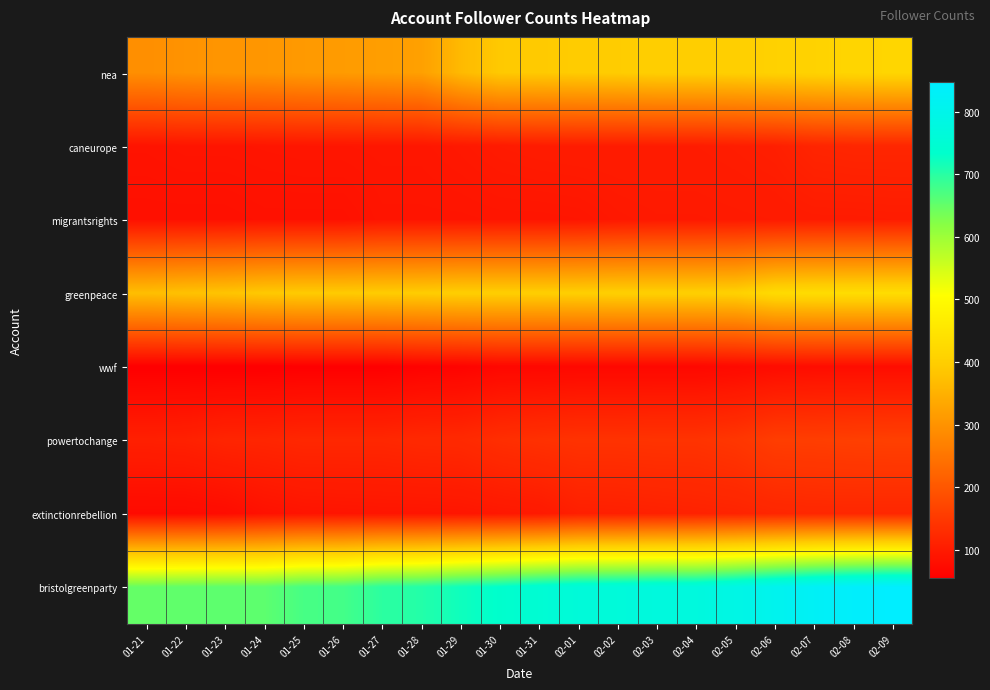

Reading left to right, what are all the values shown in this chart?

nea: 01-21=293	01-22=299	01-23=303	01-24=306	01-25=311	01-26=314	01-27=318	01-28=321	01-29=364	01-30=390	01-31=391	02-01=394	02-02=396	02-03=400	02-04=400	02-05=402	02-06=407	02-07=410	02-08=415	02-09=417
caneurope: 01-21=87	01-22=89	01-23=89	01-24=90	01-25=91	01-26=91	01-27=92	01-28=92	01-29=95	01-30=99	01-31=101	02-01=102	02-02=102	02-03=102	02-04=102	02-05=104	02-06=107	02-07=116	02-08=118	02-09=118
migrantsrights: 01-21=82	01-22=82	01-23=82	01-24=84	01-25=84	01-26=84	01-27=89	01-28=89	01-29=89	01-30=90	01-31=90	02-01=91	02-02=95	02-03=97	02-04=97	02-05=98	02-06=99	02-07=101	02-08=101	02-09=102
greenpeace: 01-21=372	01-22=378	01-23=382	01-24=390	01-25=393	01-26=393	01-27=395	01-28=396	01-29=400	01-30=400	01-31=400	02-01=401	02-02=403	02-03=403	02-04=403	02-05=405	02-06=428	02-07=431	02-08=432	02-09=432
wwf: 01-21=54	01-22=54	01-23=54	01-24=54	01-25=55	01-26=55	01-27=55	01-28=59	01-29=61	01-30=67	01-31=67	02-01=68	02-02=68	02-03=68	02-04=68	02-05=71	02-06=75	02-07=77	02-08=77	02-09=77
powertochange: 01-21=108	01-22=110	01-23=116	01-24=117	01-25=120	01-26=120	01-27=120	01-28=123	01-29=124	01-30=132	01-31=136	02-01=139	02-02=139	02-03=140	02-04=140	02-05=145	02-06=157	02-07=158	02-08=160	02-09=161
extinctionrebellion: 01-21=72	01-22=72	01-23=75	01-24=84	01-25=88	01-26=89	01-27=90	01-28=90	01-29=91	01-30=94	01-31=97	02-01=107	02-02=108	02-03=110	02-04=112	02-05=114	02-06=118	02-07=120	02-08=120	02-09=120
bristolgreenparty: 01-21=650	01-22=654	01-23=656	01-24=656	01-25=674	01-26=677	01-27=697	01-28=704	01-29=721	01-30=735	01-31=750	02-01=762	02-02=765	02-03=772	02-04=772	02-05=789	02-06=809	02-07=827	02-08=840	02-09=847